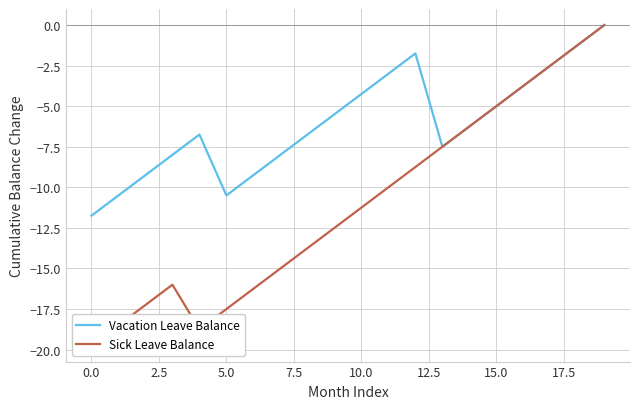

The value of Sick Leave Balance at 17 is -1.2. True or false?

False